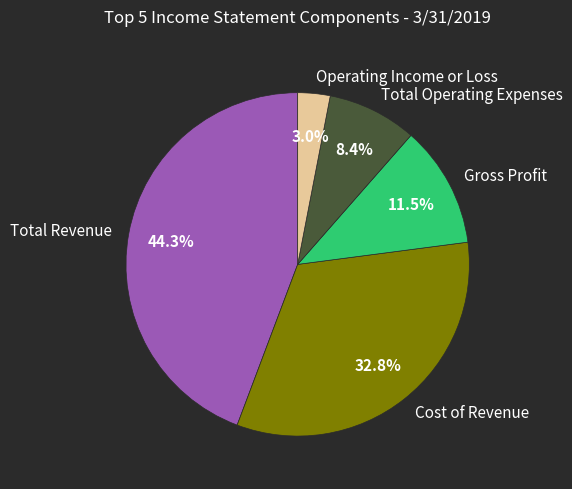

Combined, do Cost of Revenue and Operating Income or Loss account for over 50%?

No